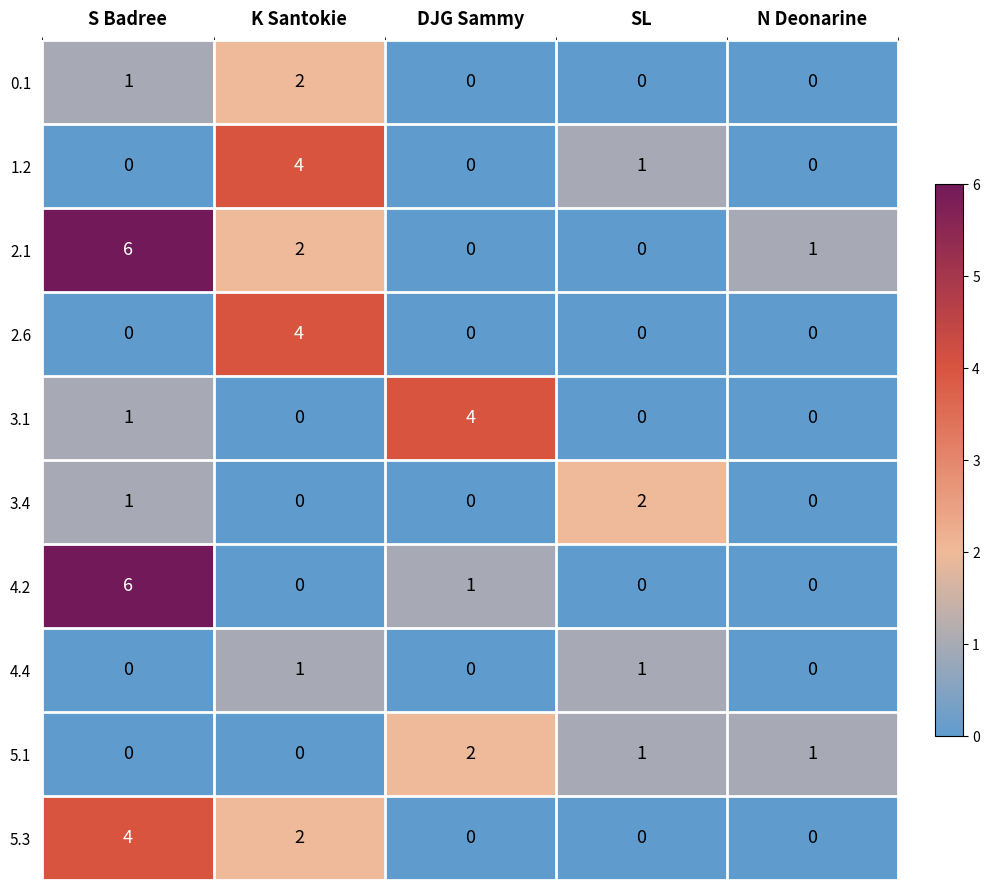

What is the spread (max minus min) of values at K Santokie?

4